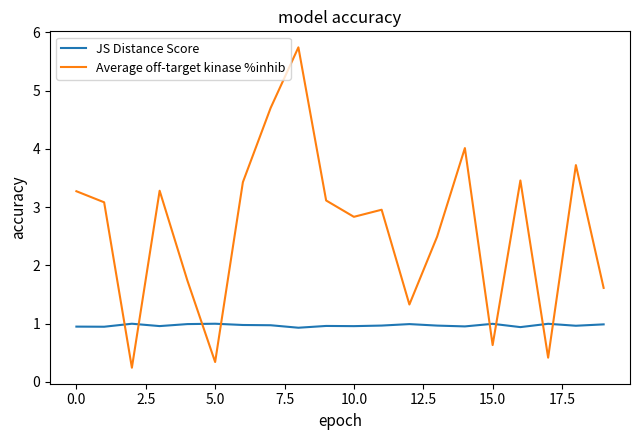

Rank the series by their average value, from highest to lowest.

Average off-target kinase %inhib, JS Distance Score